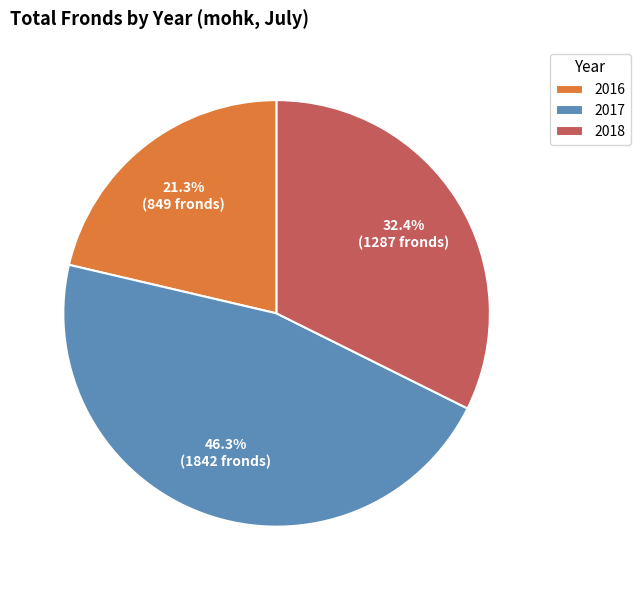

What percentage is NOT represented by 2018?

67.6%